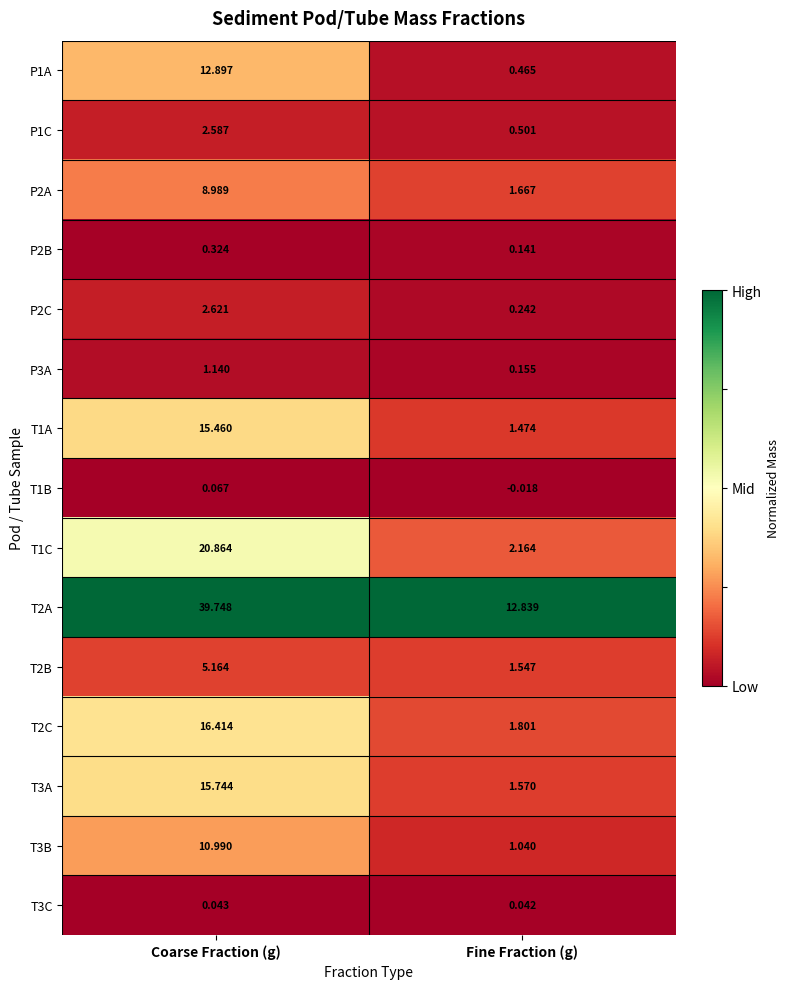

Where does the P2C series first go above 2?

Coarse Fraction (g)